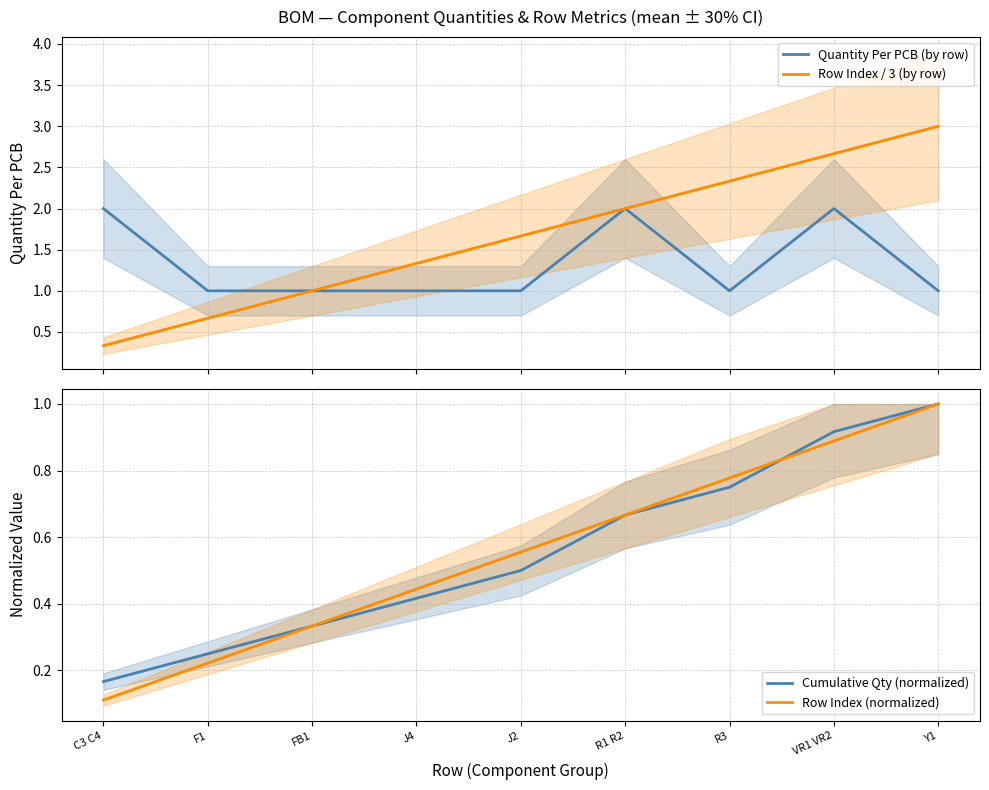

Which has a higher value, J4 or R1 R2?

R1 R2